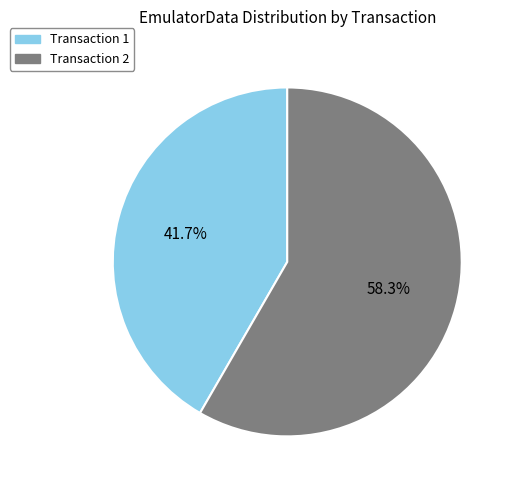

Is there any slice that represents more than half of the pie?

Yes